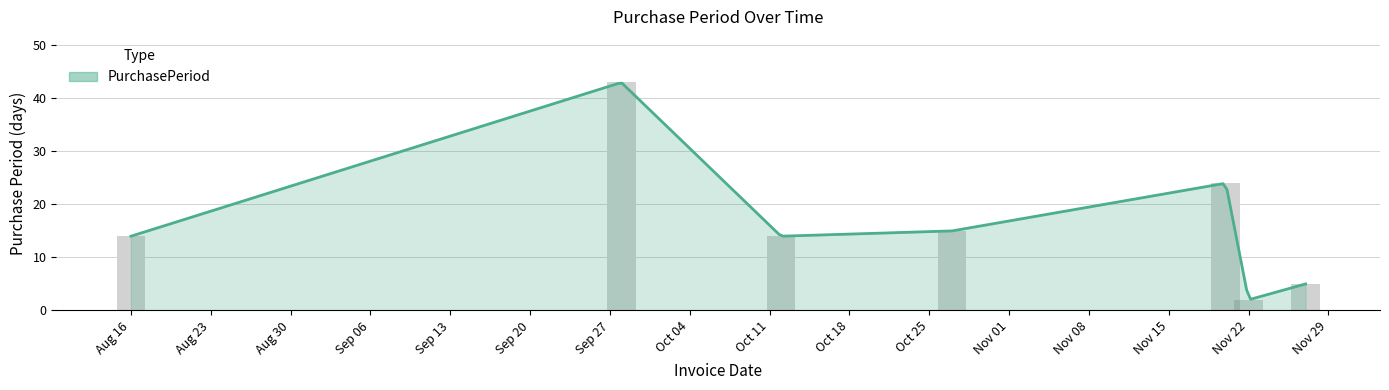

What is the ratio of the value at 2017-11-27 to the value at 2017-09-28?

0.1